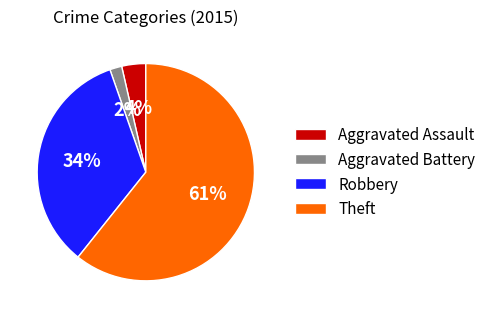

Which category accounts for the majority?

Theft